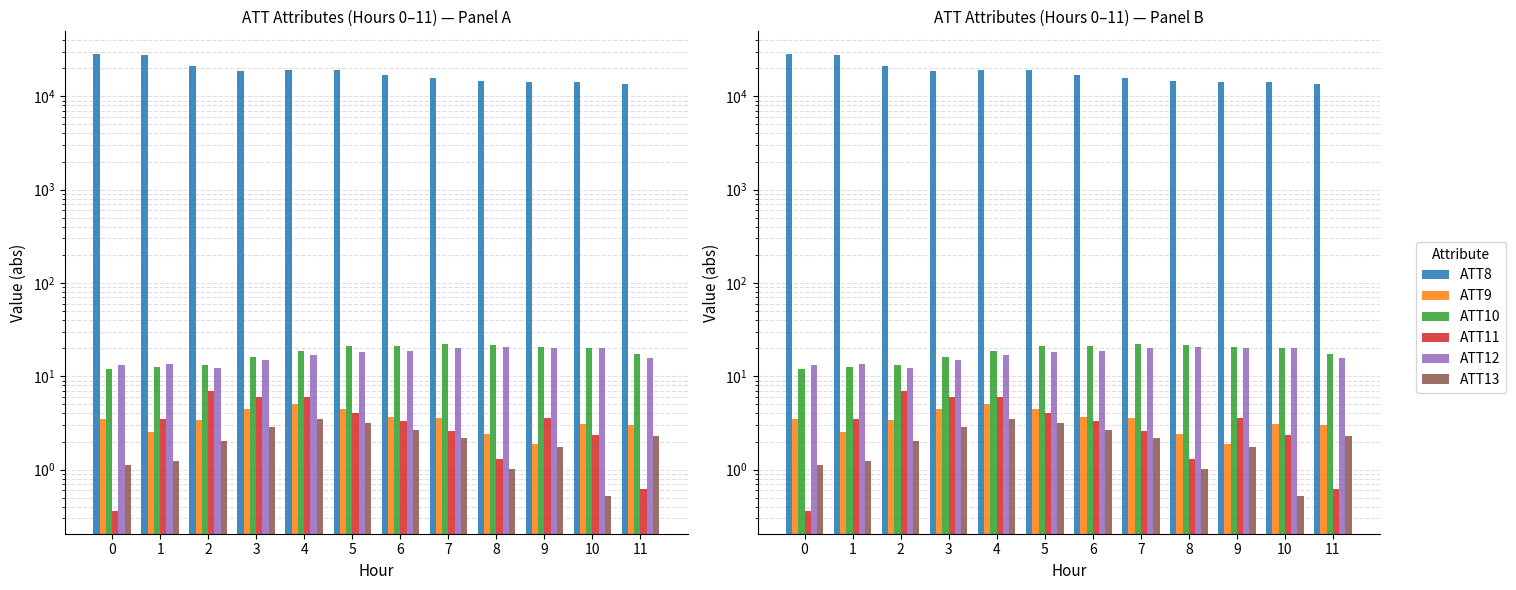

Read the ATT13 value at 2.

2.0